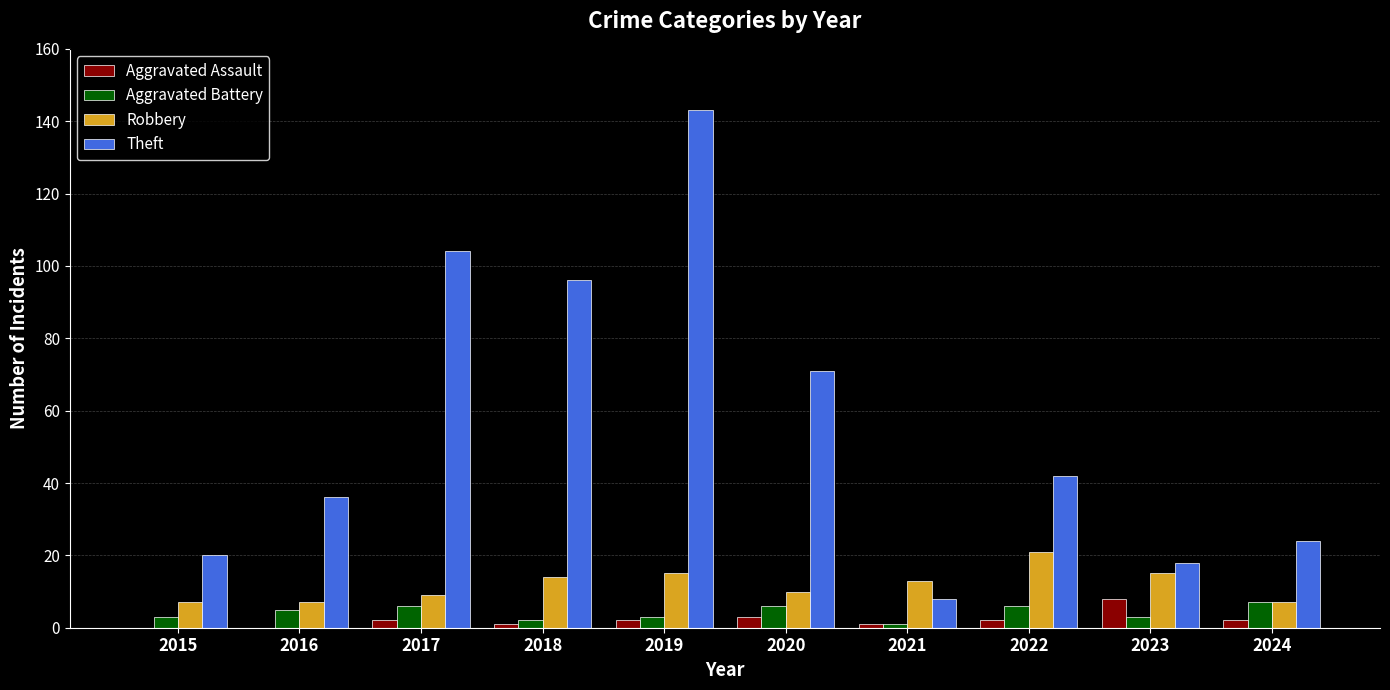

Reading right to left, transcribe all the data shown in this chart.

Aggravated Assault: 2	8	2	1	3	2	1	2	0	0
Aggravated Battery: 7	3	6	1	6	3	2	6	5	3
Robbery: 7	15	21	13	10	15	14	9	7	7
Theft: 24	18	42	8	71	143	96	104	36	20